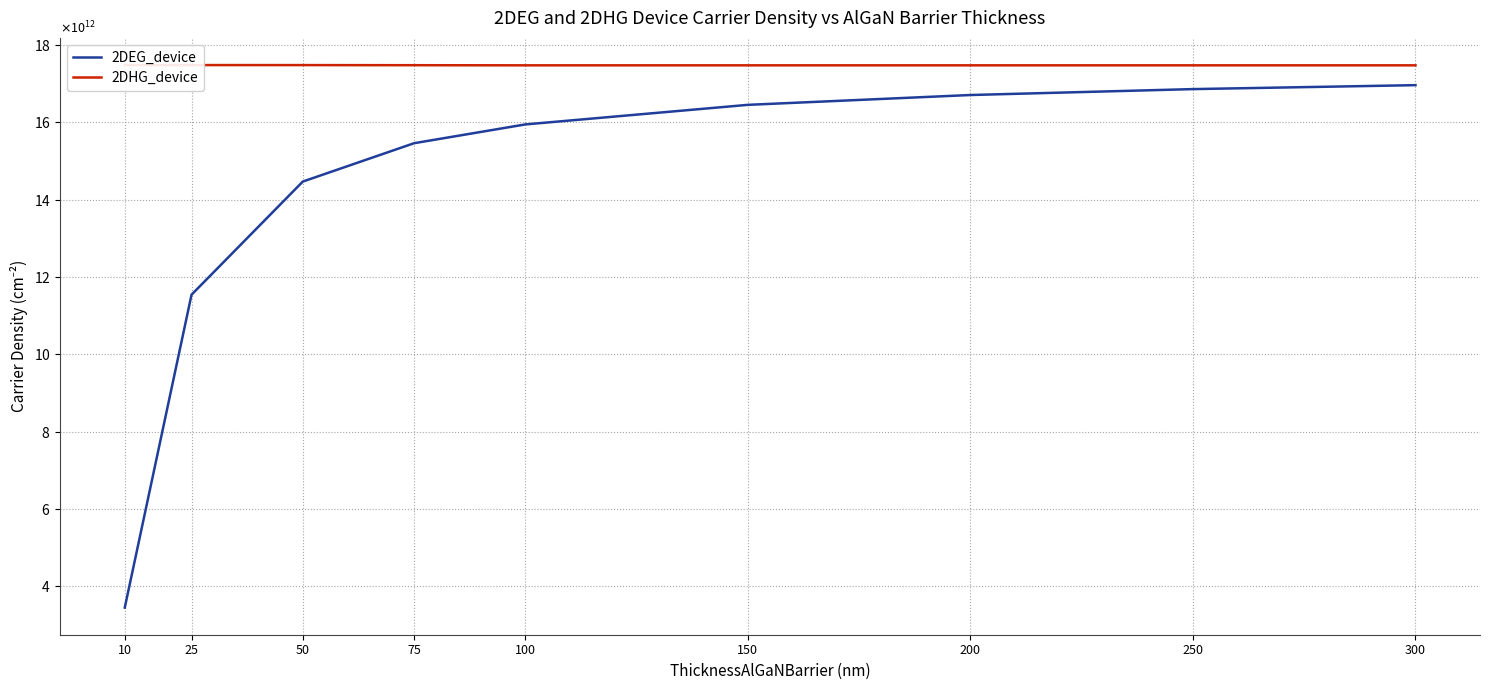

Reading left to right, extract all data points from this chart.

2DEG_device: 10=3453158800000	25=11544237000000	50=14469924000000	75=15461793000000	100=15947748000000	150=16453861000000	200=16708108000000	250=16861039000000	300=16963158000000
2DHG_device: 10=17483896000000	25=17482398000000	50=17481899000000	75=17479146000000	100=17475776000000	150=17475691000000	200=17475650000000	250=17475625000000	300=17475608000000